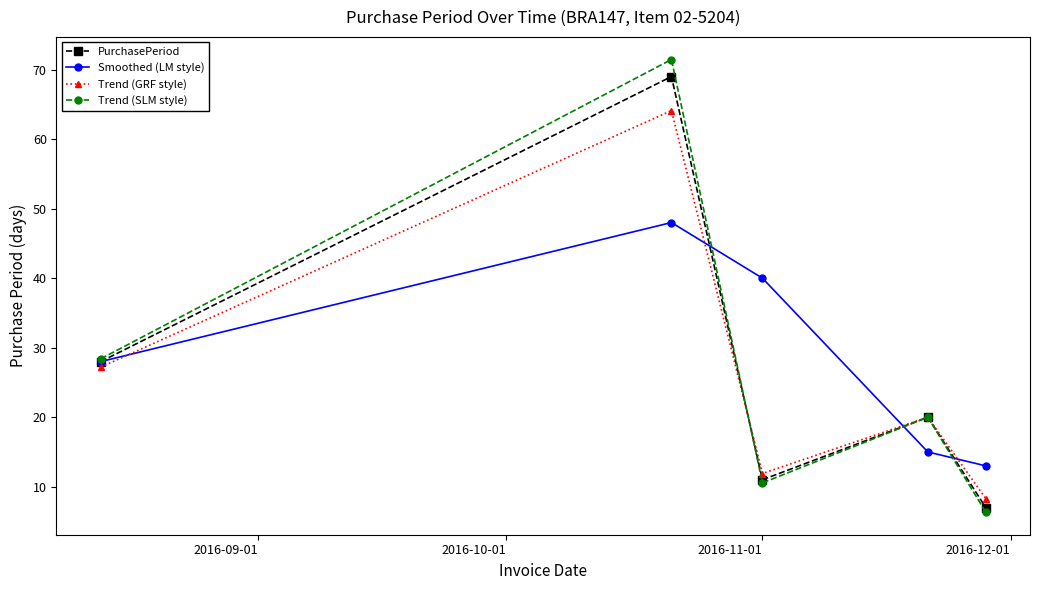

How many interior local peaks does the Trend (GRF style) series have?

2